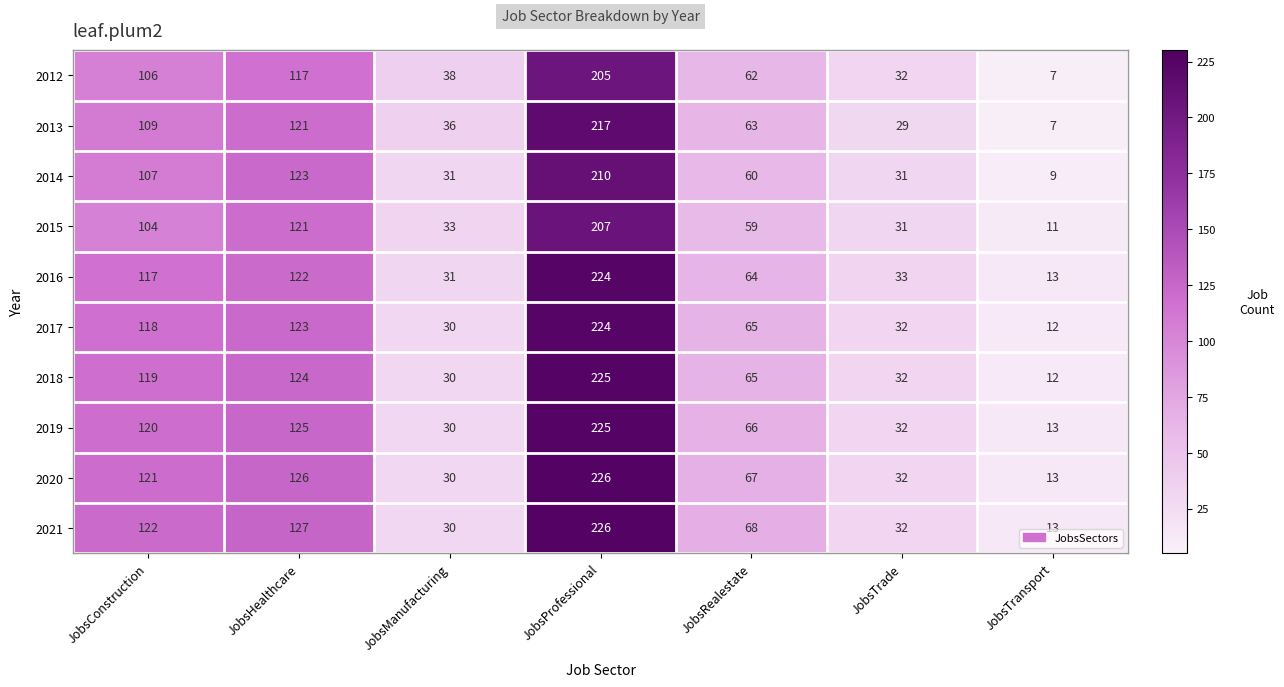

Between JobsManufacturing and JobsRealestate, which series saw the biggest shift?

2021